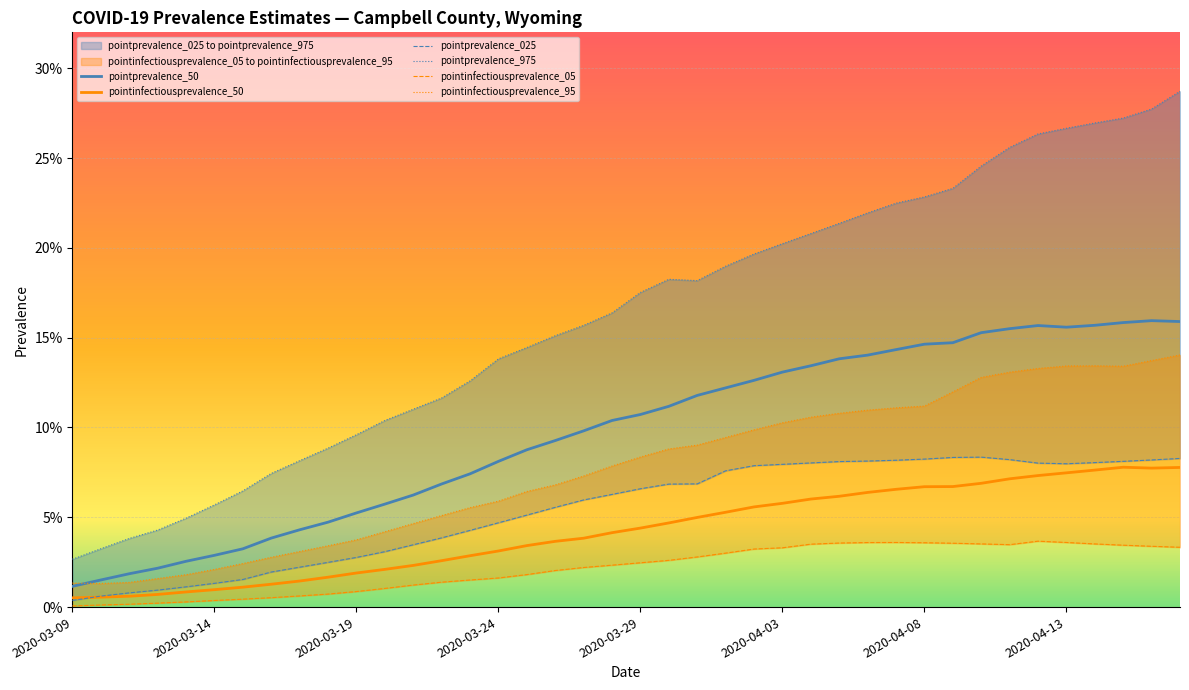

True or false: pointinfectiousprevalence_95 and pointprevalence_025 cross at least once.

False